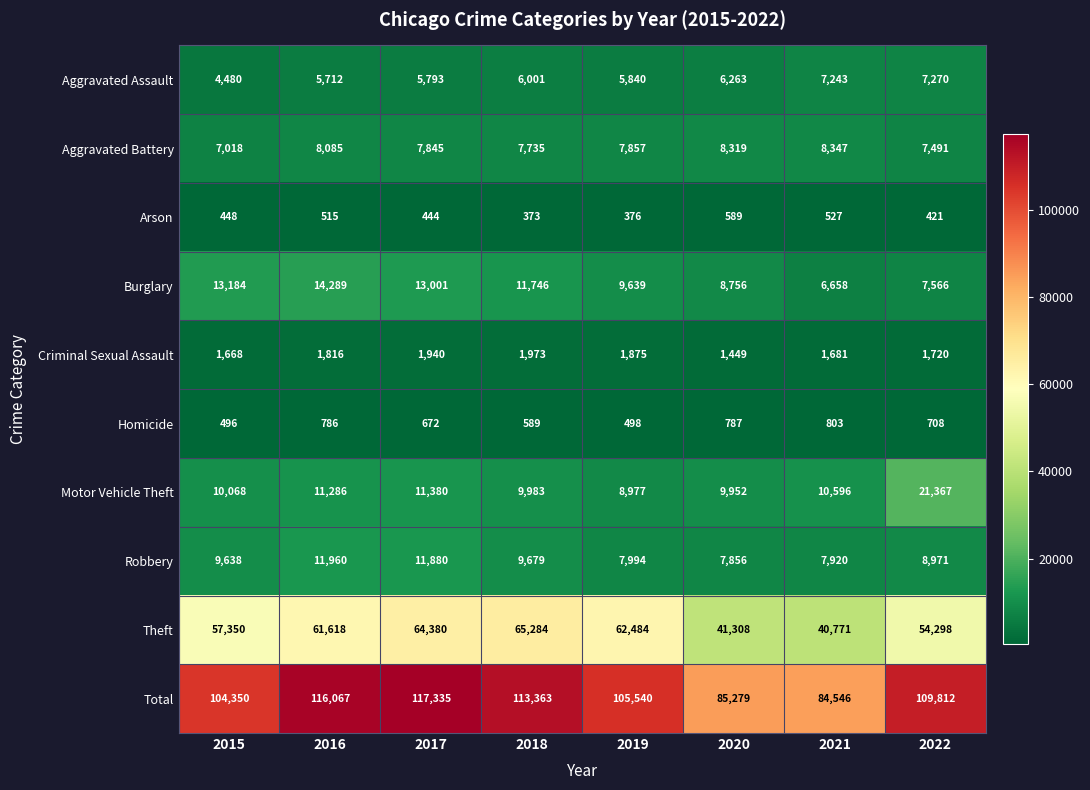

How many distinct data groups are displayed?

10